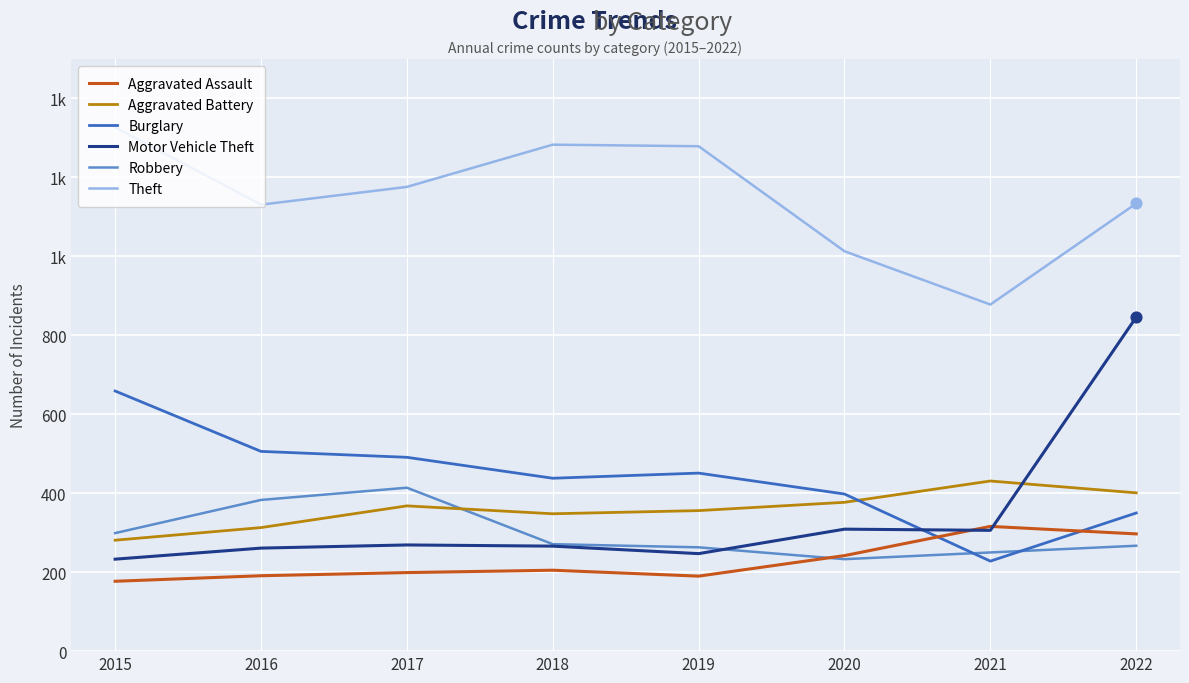

What are all the series names shown in the legend?

Aggravated Assault, Aggravated Battery, Burglary, Motor Vehicle Theft, Robbery, Theft